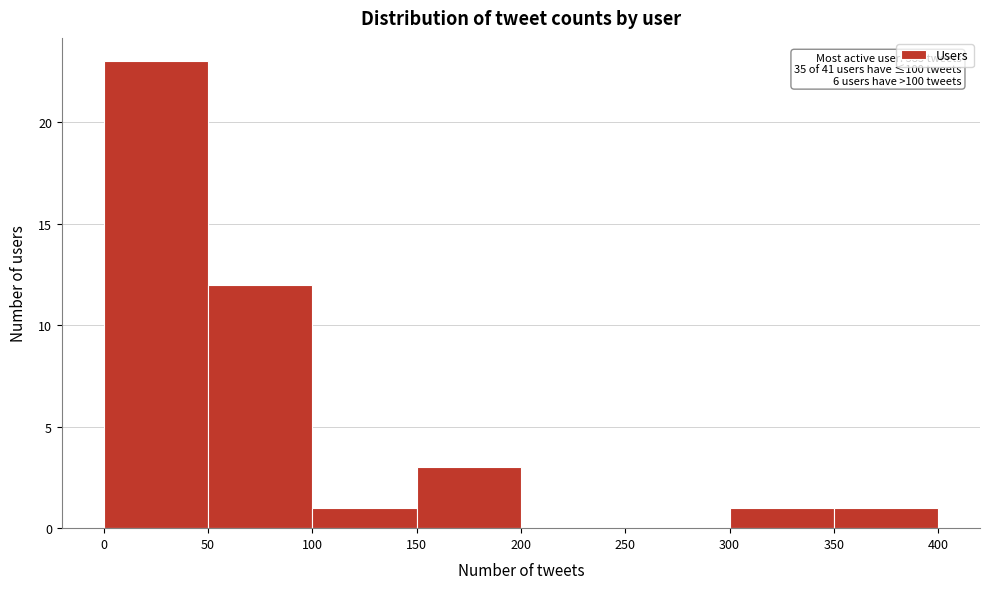

Over which range of the x-axis is the bar tallest?

0 to 50